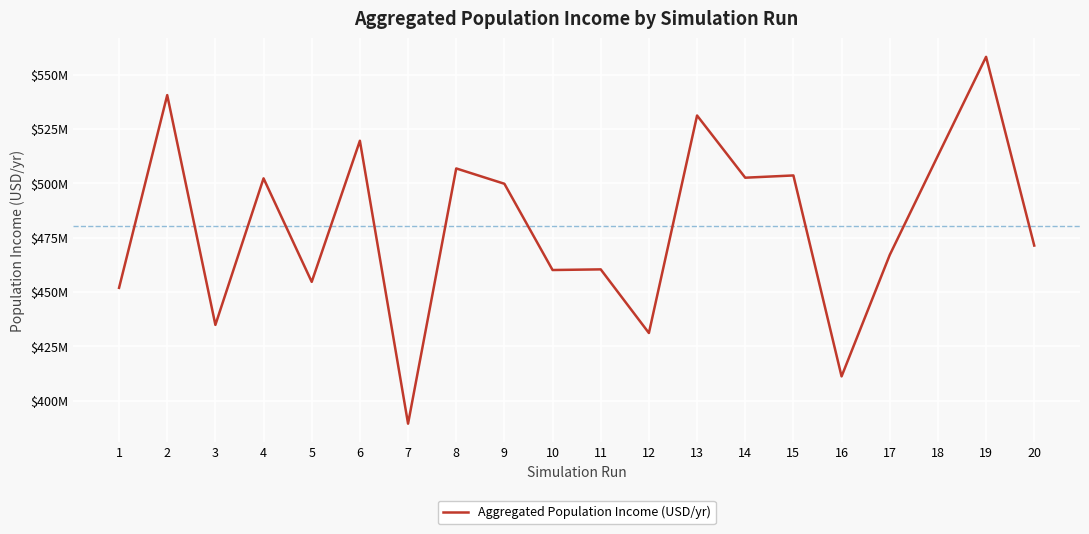

True or false: the data has more than 0 interior local peaks.

True